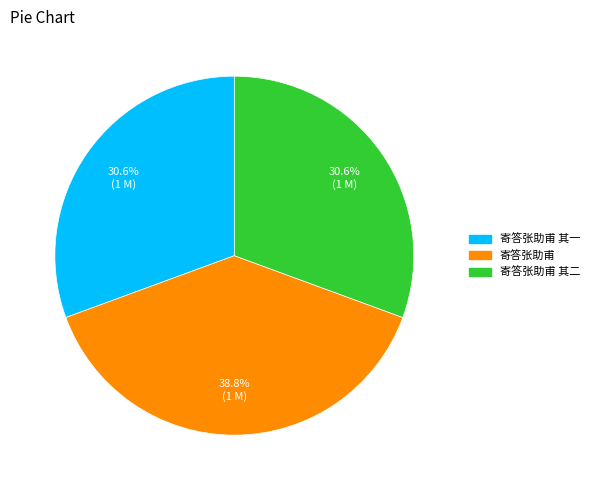

How many segments does this pie chart have?

3